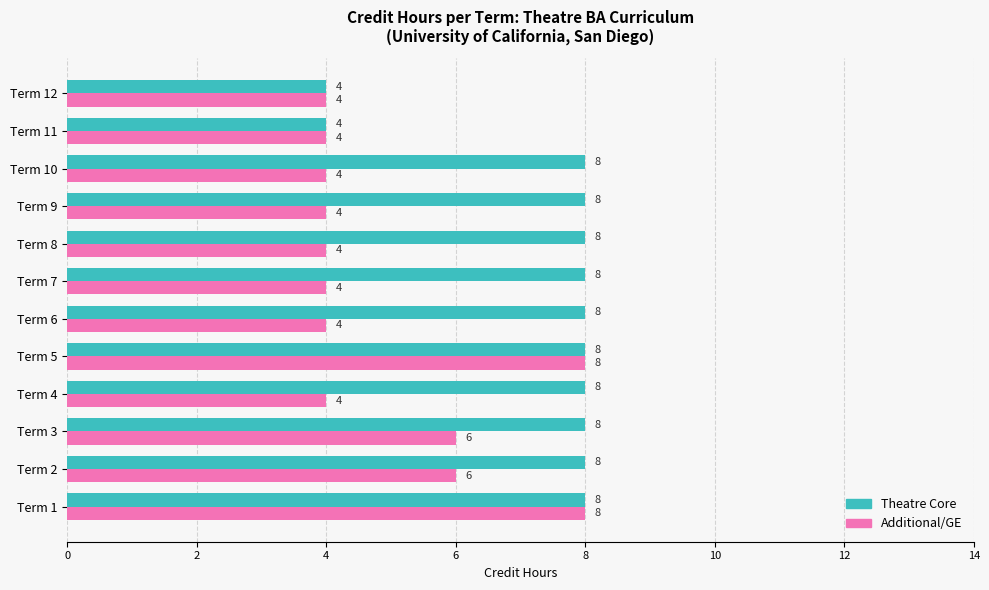

How many distinct data groups are displayed?

2